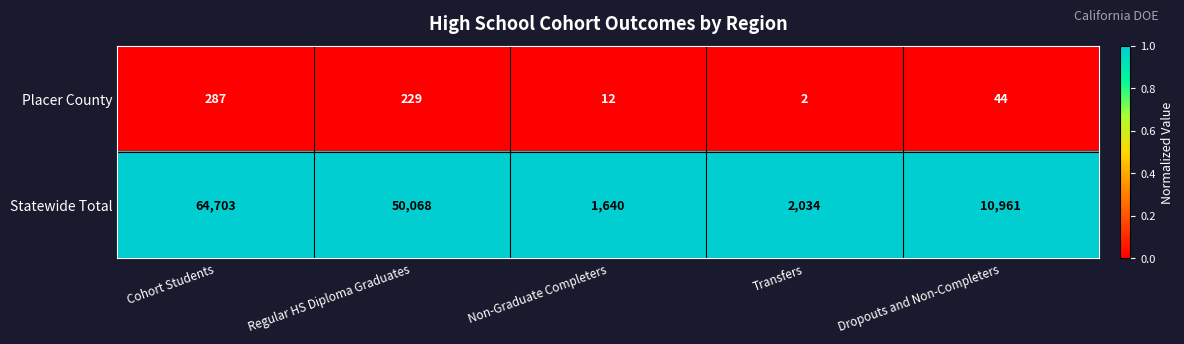

Reading left to right, extract all data points from this chart.

Placer County: Cohort Students=287	Regular HS Diploma Graduates=229	Non-Graduate Completers=12	Transfers=2	Dropouts and Non-Completers=44
Statewide Total: Cohort Students=64703	Regular HS Diploma Graduates=50068	Non-Graduate Completers=1640	Transfers=2034	Dropouts and Non-Completers=10961